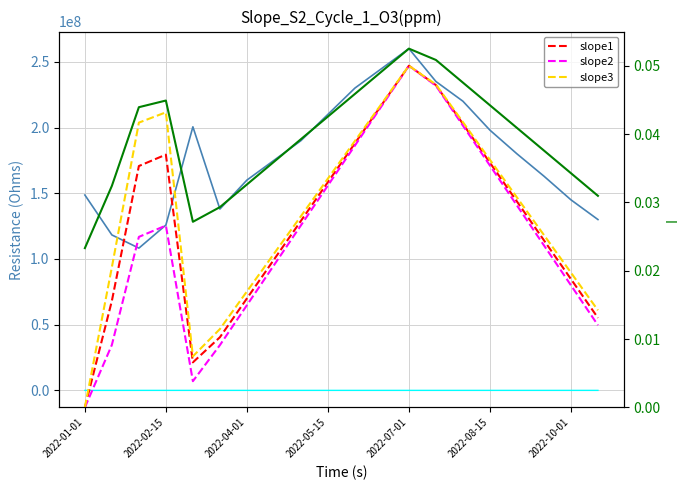

True or false: slope2 has more than 2 points higher than both neighbors.

False